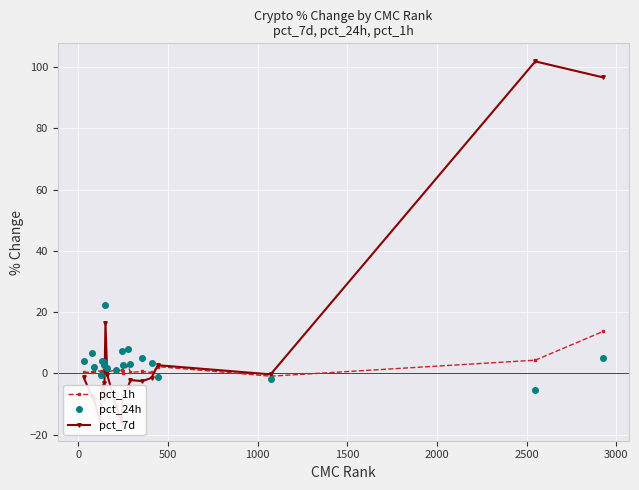

Count the number of categories in the chart.

20